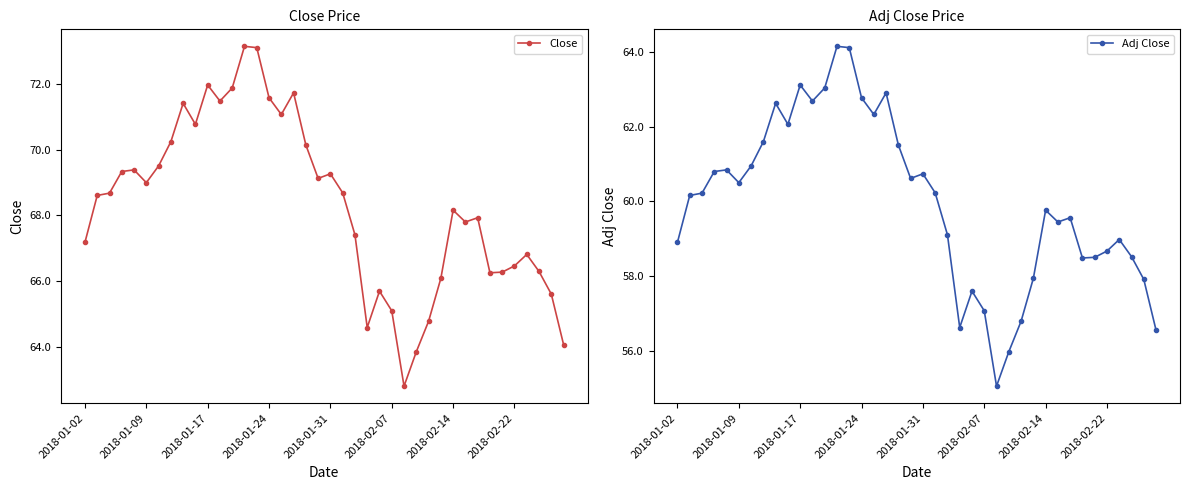

What is the lowest value of the Adj Close series?

55.1